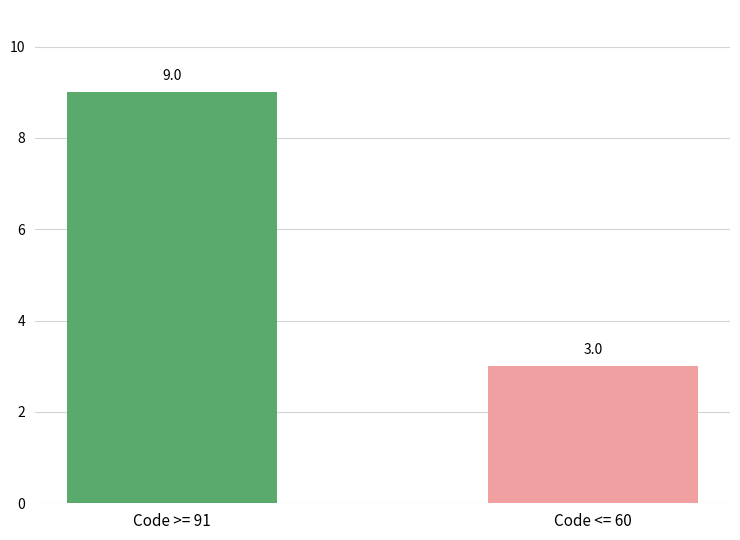

Rank the categories by value from highest to lowest.

Code >= 91, Code <= 60